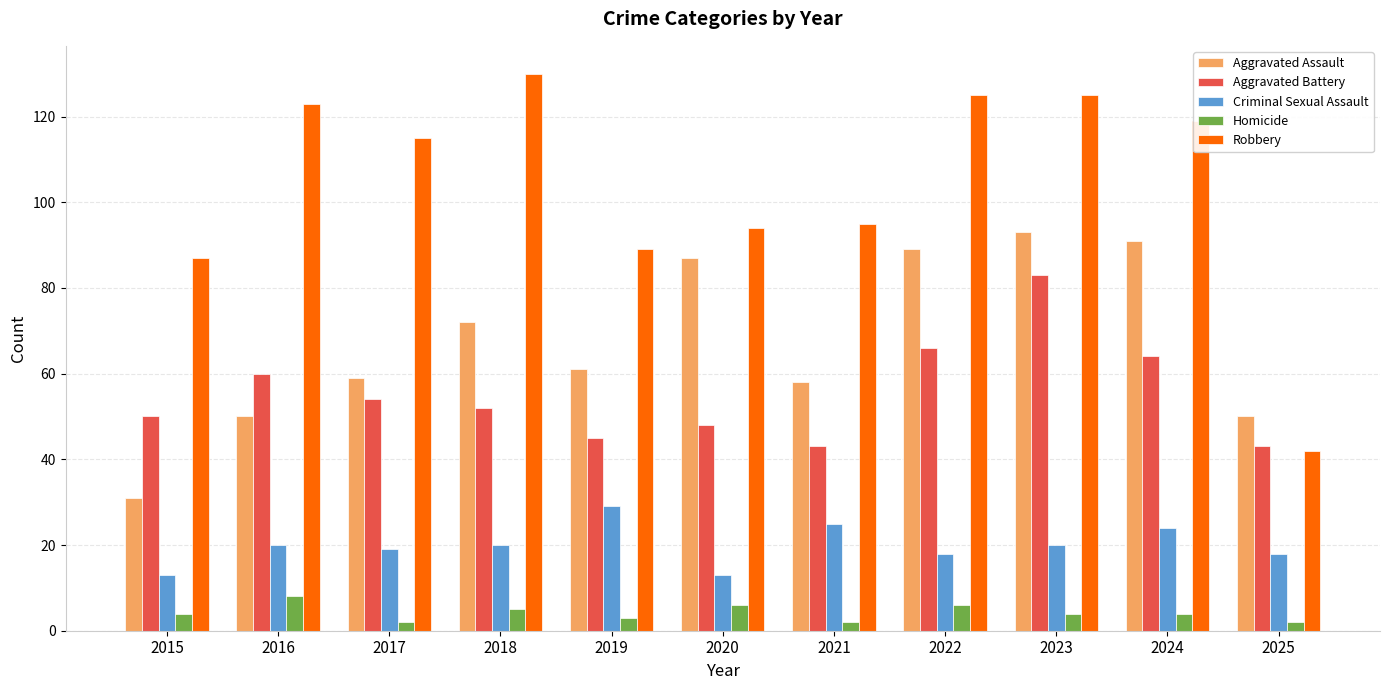

Reading left to right, what are all the values shown in this chart?

Aggravated Assault: 31	50	59	72	61	87	58	89	93	91	50
Aggravated Battery: 50	60	54	52	45	48	43	66	83	64	43
Criminal Sexual Assault: 13	20	19	20	29	13	25	18	20	24	18
Homicide: 4	8	2	5	3	6	2	6	4	4	2
Robbery: 87	123	115	130	89	94	95	125	125	119	42